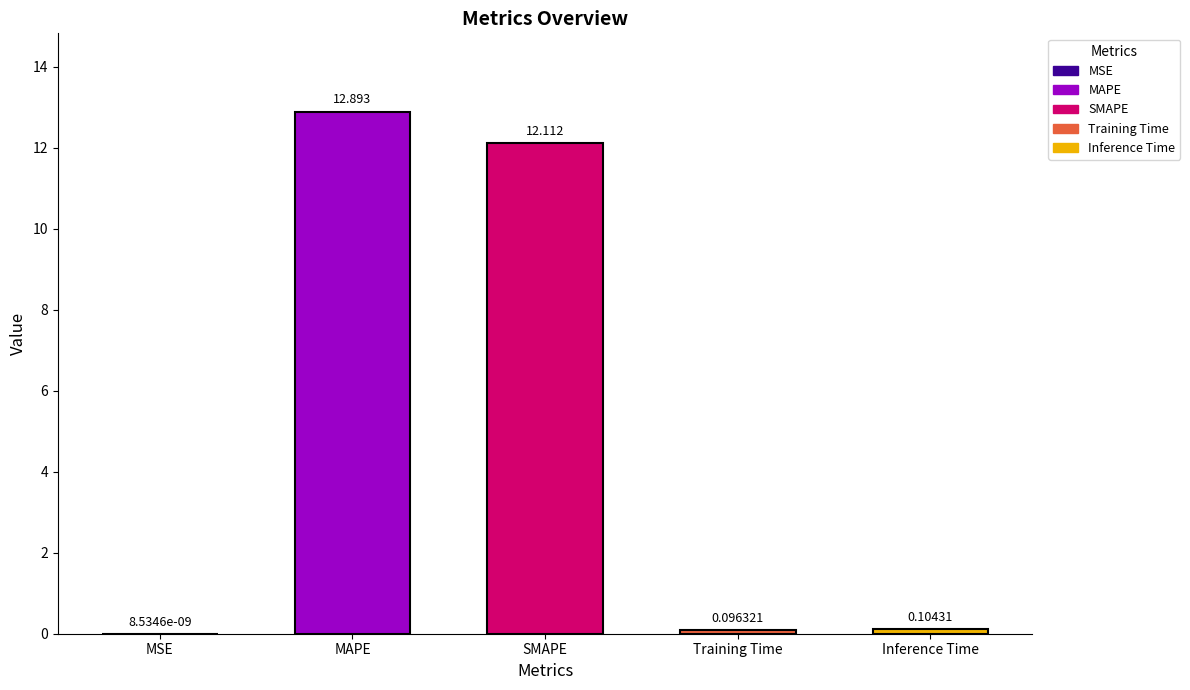

Where is the data nearest to the value 6?

Inference Time